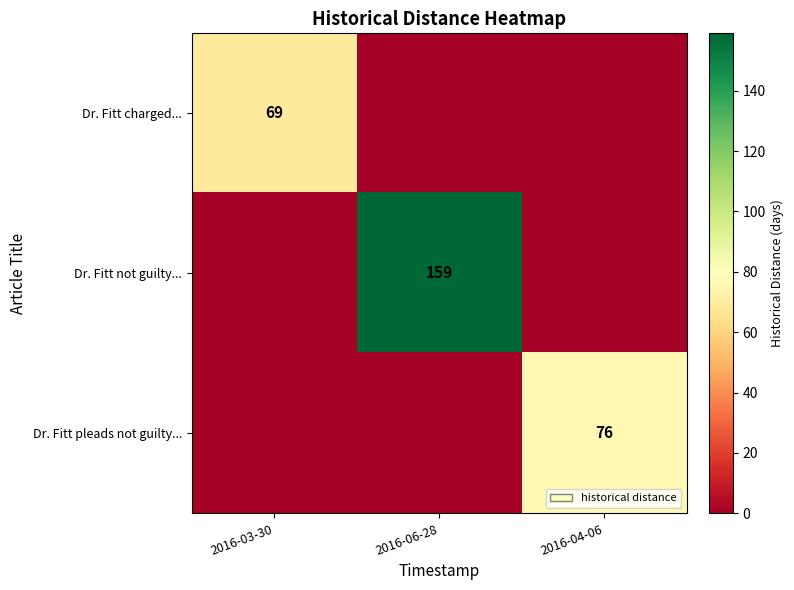

Count the number of categories in the chart.

3